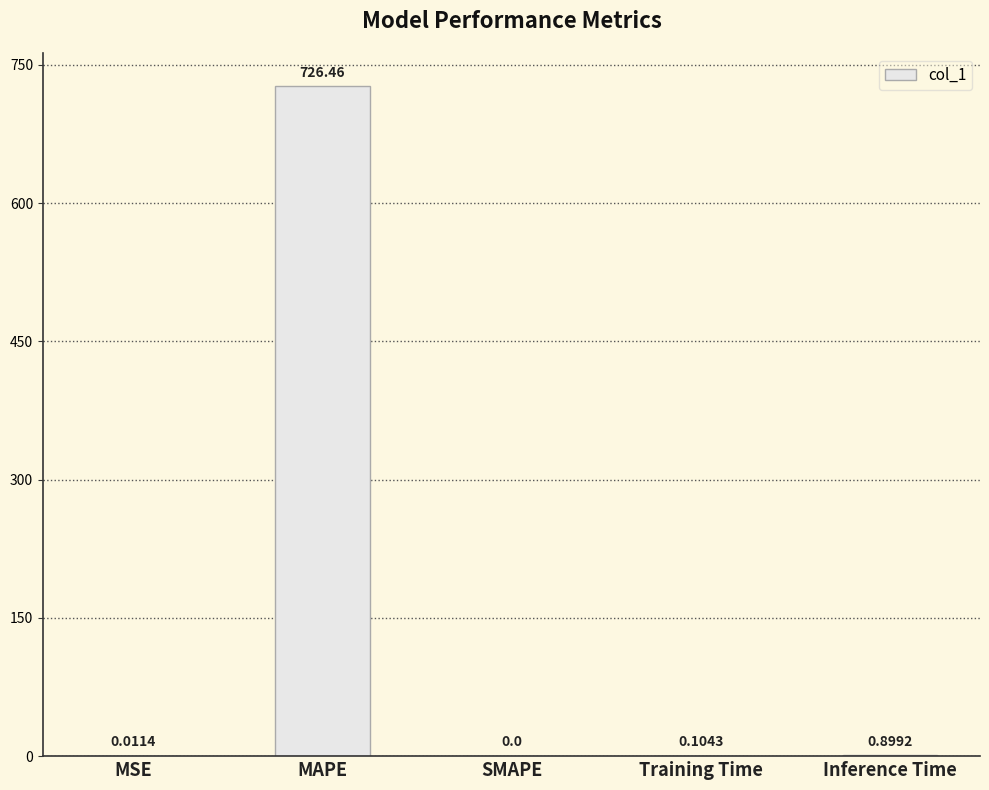

What is the greatest value displayed?

726.5